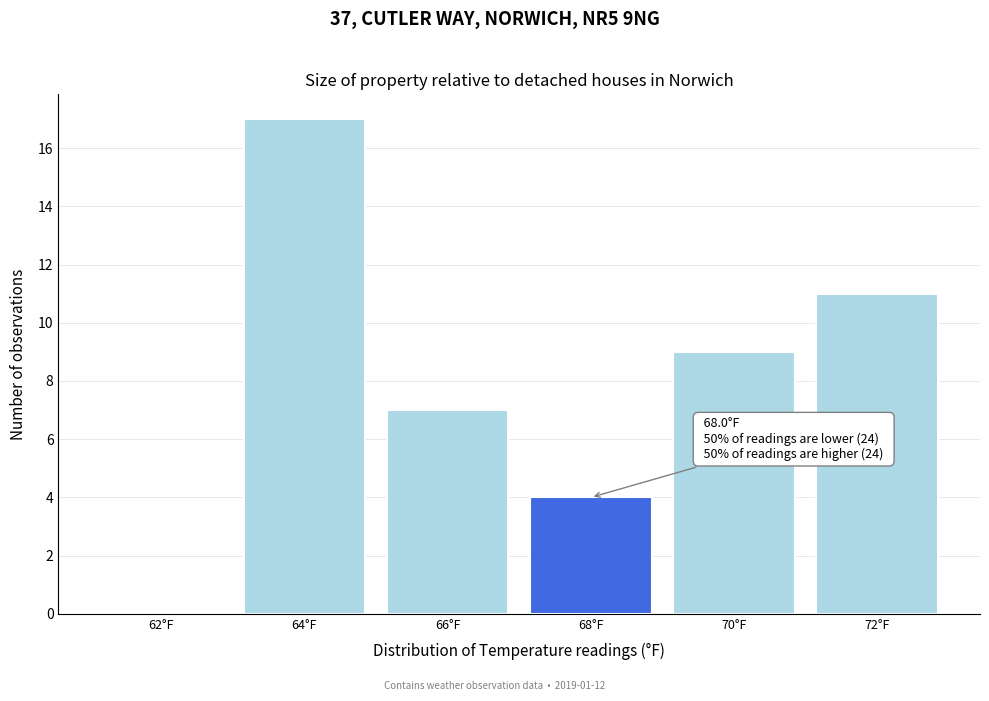

What value does the data have at 68°F?

4